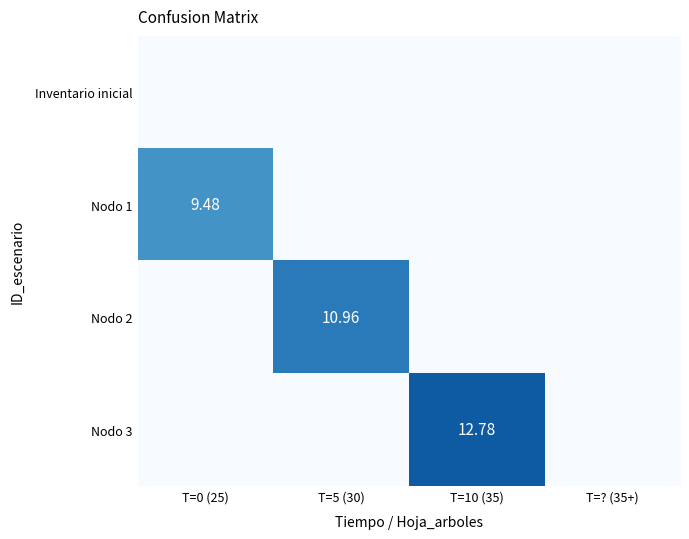

At T=5 (30), list the series in order from smallest to largest.

Inventario inicial, Nodo 1, Nodo 3, Nodo 2